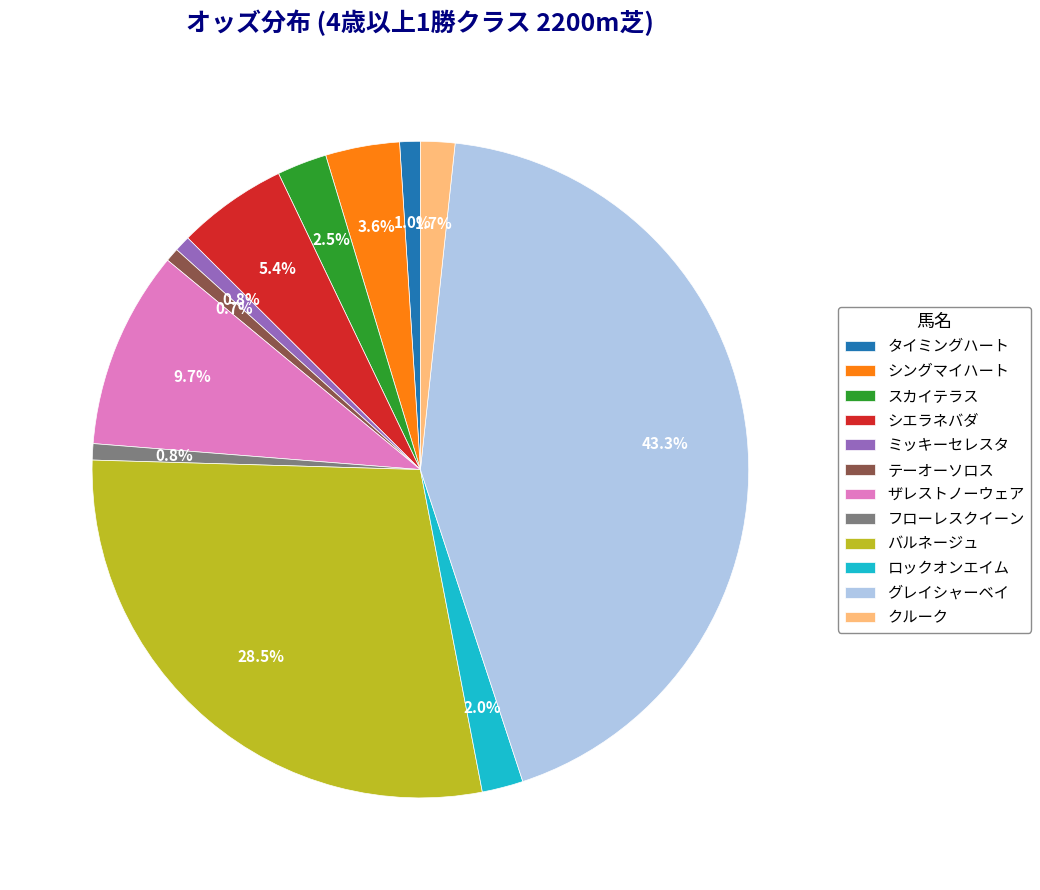

The テーオーソロス slice represents 1% of the pie. True or false?

True